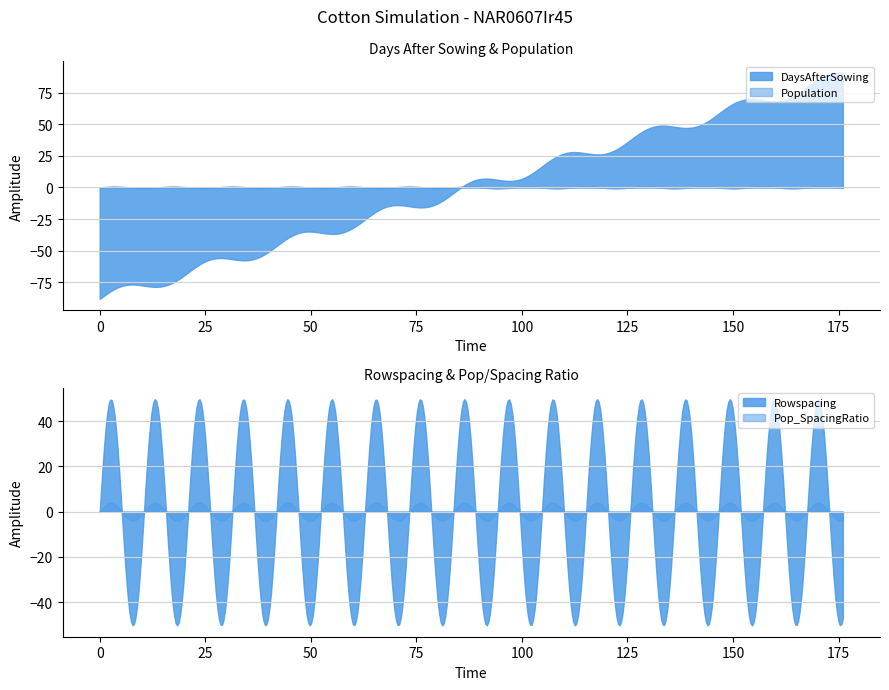

At which category is the sum across all series the highest?

176